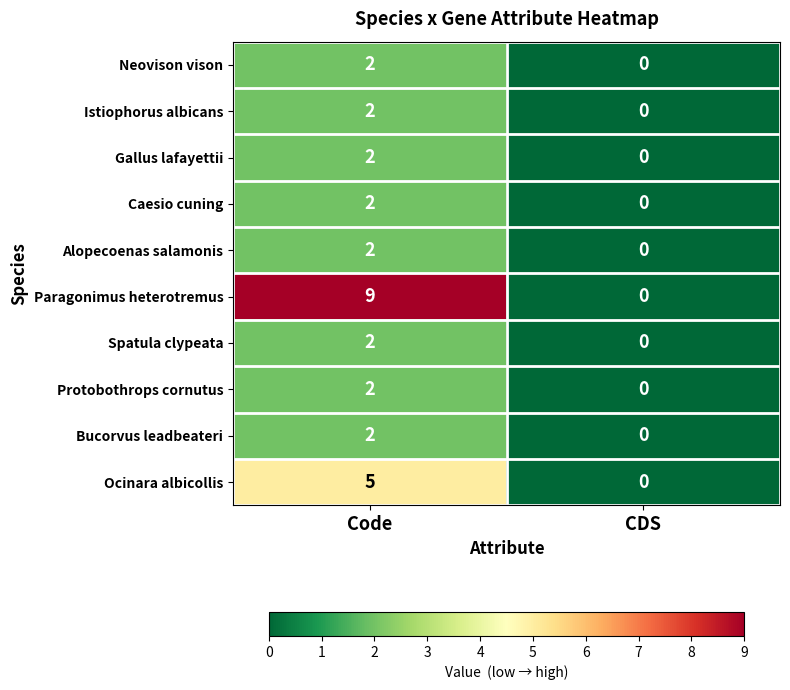

List the labels in order of Bucorvus leadbeateri value, largest first.

Code, CDS